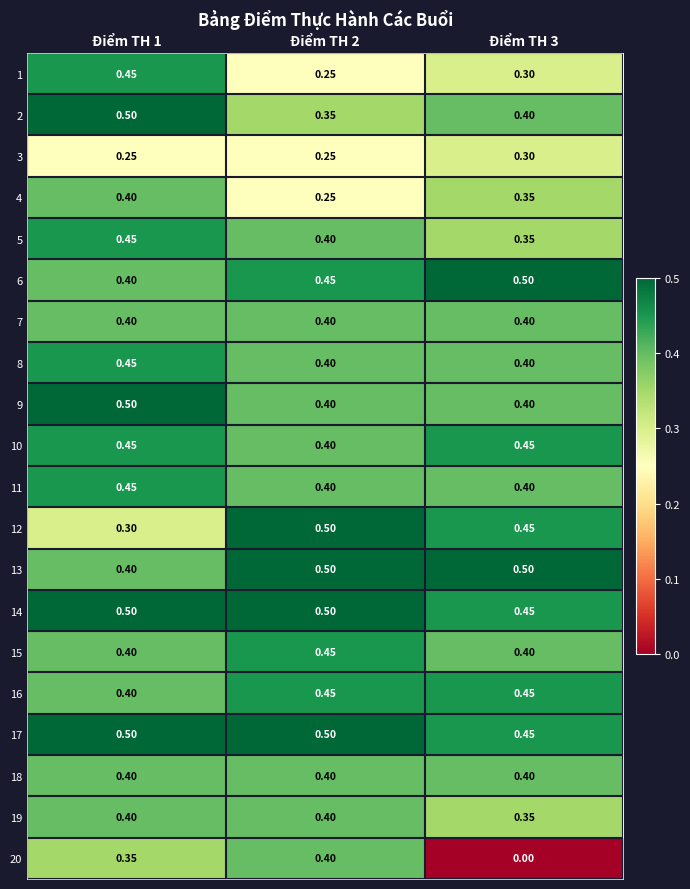

Reading left to right, transcribe all the data shown in this chart.

1: Điểm TH 1=0.5	Điểm TH 2=0.2	Điểm TH 3=0.3
2: Điểm TH 1=0.5	Điểm TH 2=0.3	Điểm TH 3=0.4
3: Điểm TH 1=0.2	Điểm TH 2=0.2	Điểm TH 3=0.3
4: Điểm TH 1=0.4	Điểm TH 2=0.2	Điểm TH 3=0.3
5: Điểm TH 1=0.5	Điểm TH 2=0.4	Điểm TH 3=0.3
6: Điểm TH 1=0.4	Điểm TH 2=0.5	Điểm TH 3=0.5
7: Điểm TH 1=0.4	Điểm TH 2=0.4	Điểm TH 3=0.4
8: Điểm TH 1=0.5	Điểm TH 2=0.4	Điểm TH 3=0.4
9: Điểm TH 1=0.5	Điểm TH 2=0.4	Điểm TH 3=0.4
10: Điểm TH 1=0.5	Điểm TH 2=0.4	Điểm TH 3=0.5
11: Điểm TH 1=0.5	Điểm TH 2=0.4	Điểm TH 3=0.4
12: Điểm TH 1=0.3	Điểm TH 2=0.5	Điểm TH 3=0.5
13: Điểm TH 1=0.4	Điểm TH 2=0.5	Điểm TH 3=0.5
14: Điểm TH 1=0.5	Điểm TH 2=0.5	Điểm TH 3=0.5
15: Điểm TH 1=0.4	Điểm TH 2=0.5	Điểm TH 3=0.4
16: Điểm TH 1=0.4	Điểm TH 2=0.5	Điểm TH 3=0.5
17: Điểm TH 1=0.5	Điểm TH 2=0.5	Điểm TH 3=0.5
18: Điểm TH 1=0.4	Điểm TH 2=0.4	Điểm TH 3=0.4
19: Điểm TH 1=0.4	Điểm TH 2=0.4	Điểm TH 3=0.3
20: Điểm TH 1=0.3	Điểm TH 2=0.4	Điểm TH 3=0.0